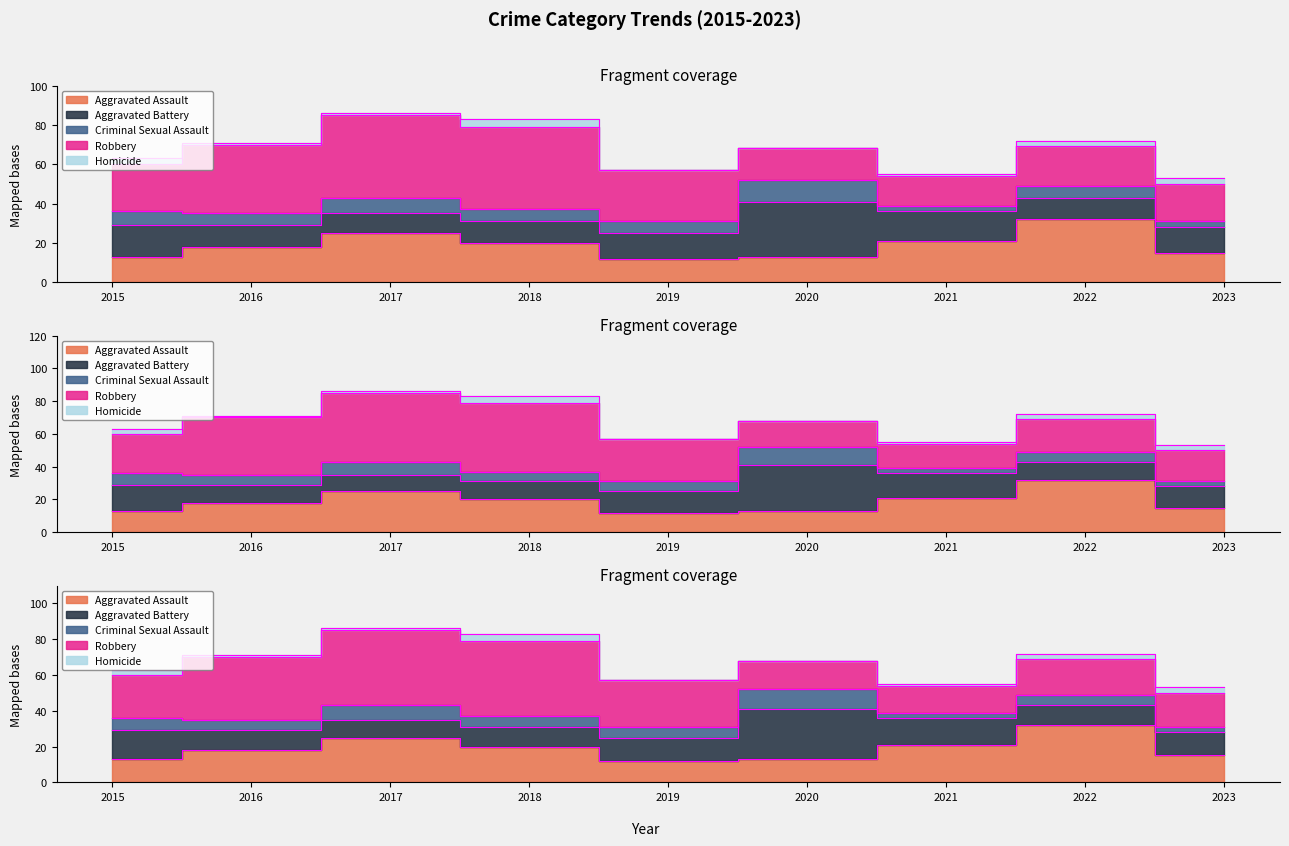

Reading left to right, extract all data points from this chart.

Aggravated Assault: 13	18	25	20	12	13	21	32	15
Aggravated Battery: 16	11	10	11	13	28	15	11	13
Criminal Sexual Assault: 7	6	8	6	6	11	3	6	3
Robbery: 24	35	42	42	26	16	15	20	19
Homicide: 3	1	1	4	0	0	1	3	3